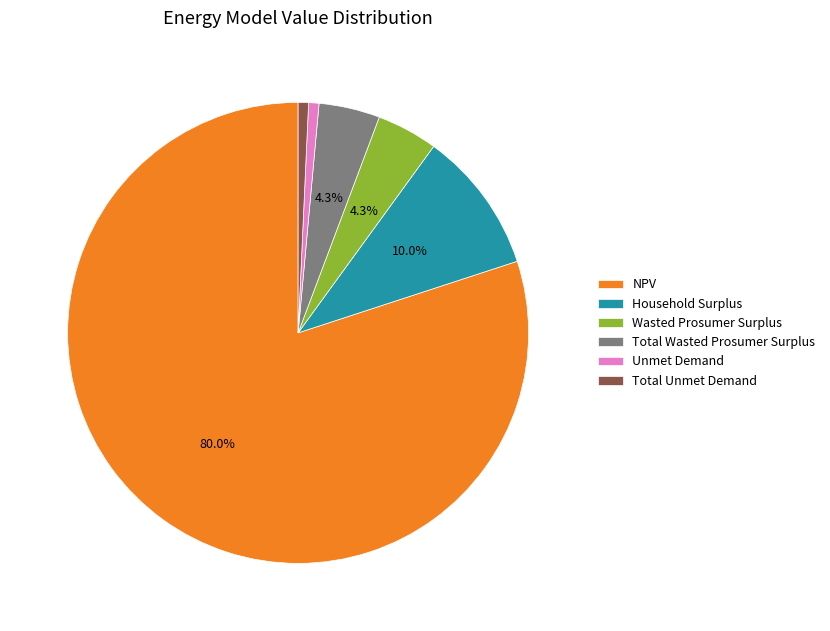

Which category has the biggest portion of the pie?

NPV